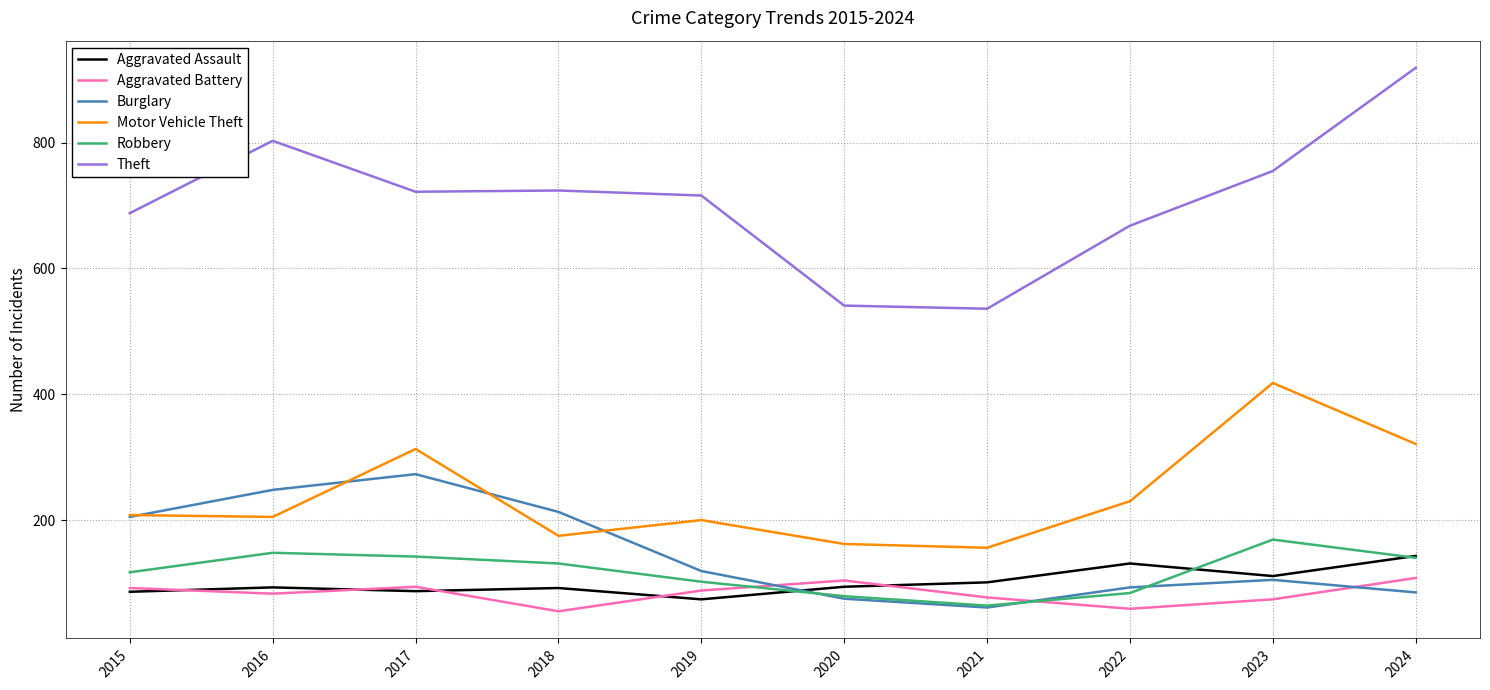

Which series changed the most between 2015 and 2024?

Theft